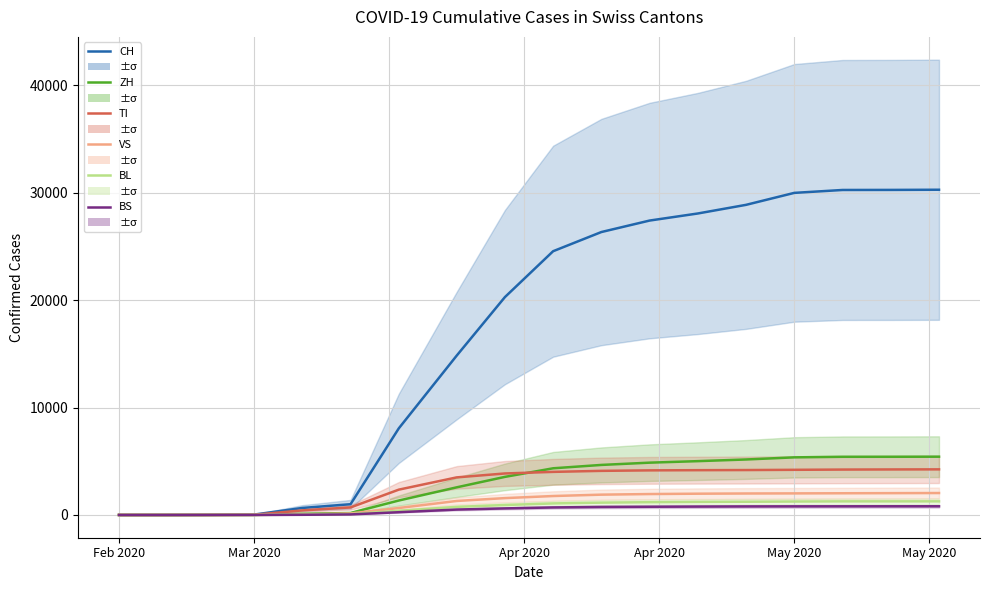

What is the maximum value for CH?

30273